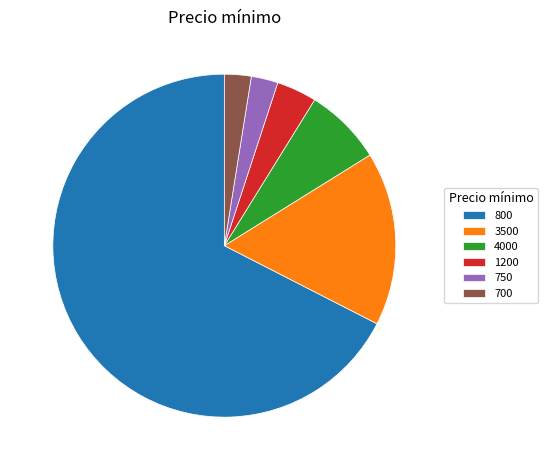

Count the number of slices in the pie.

6